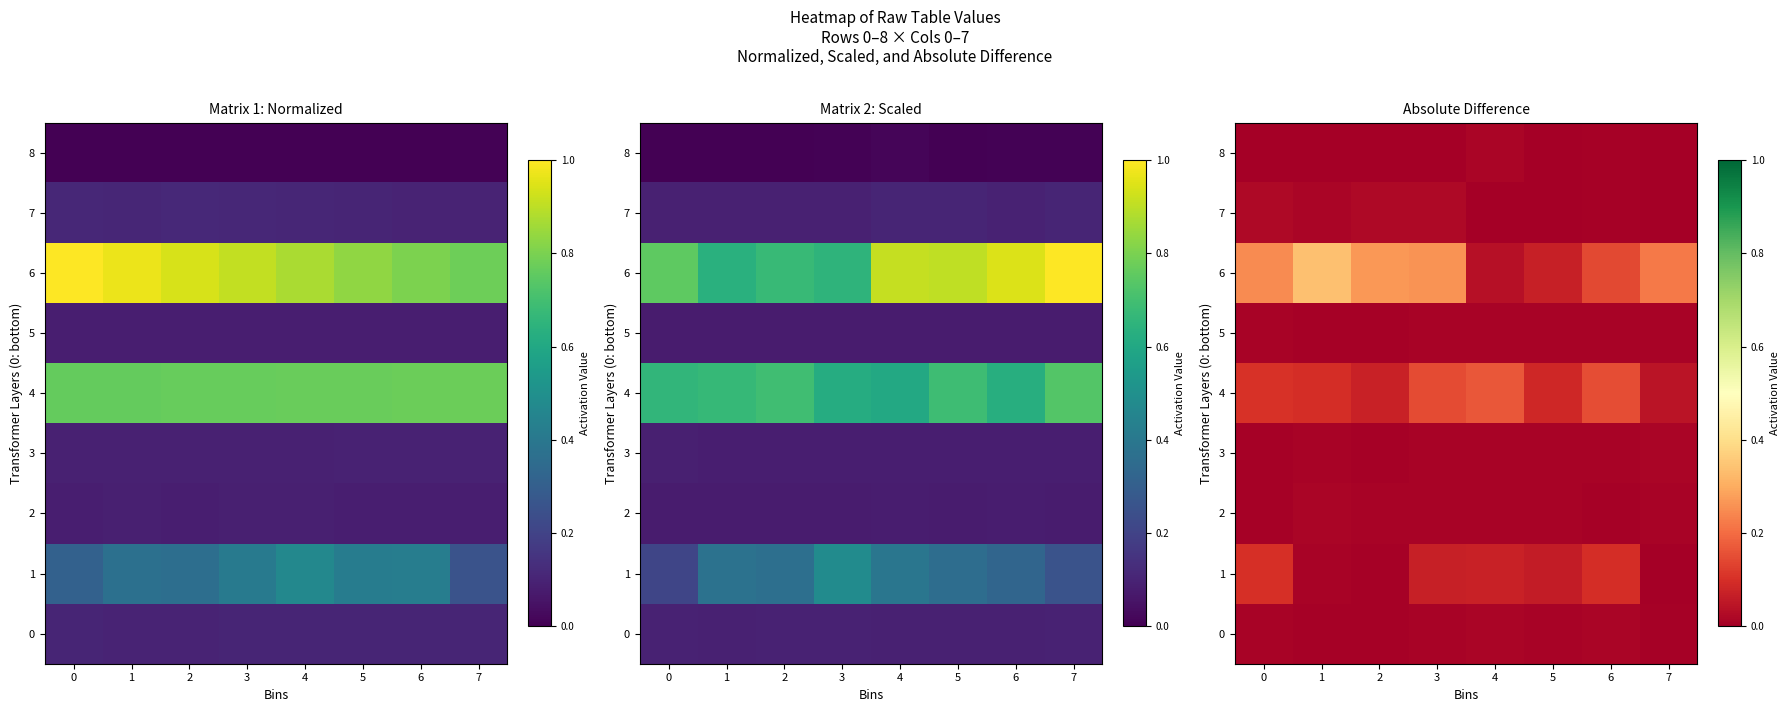

What is the sum of the 4 values at 4 and 6?

0.3